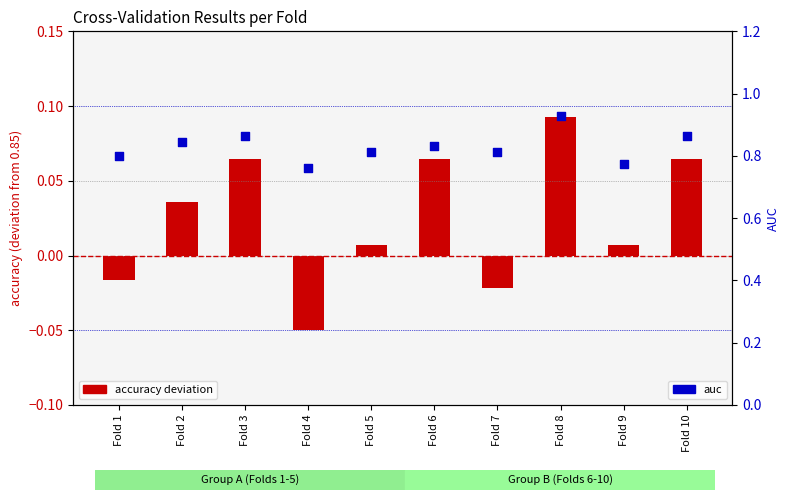

Which series contains the highest Y value?

auc